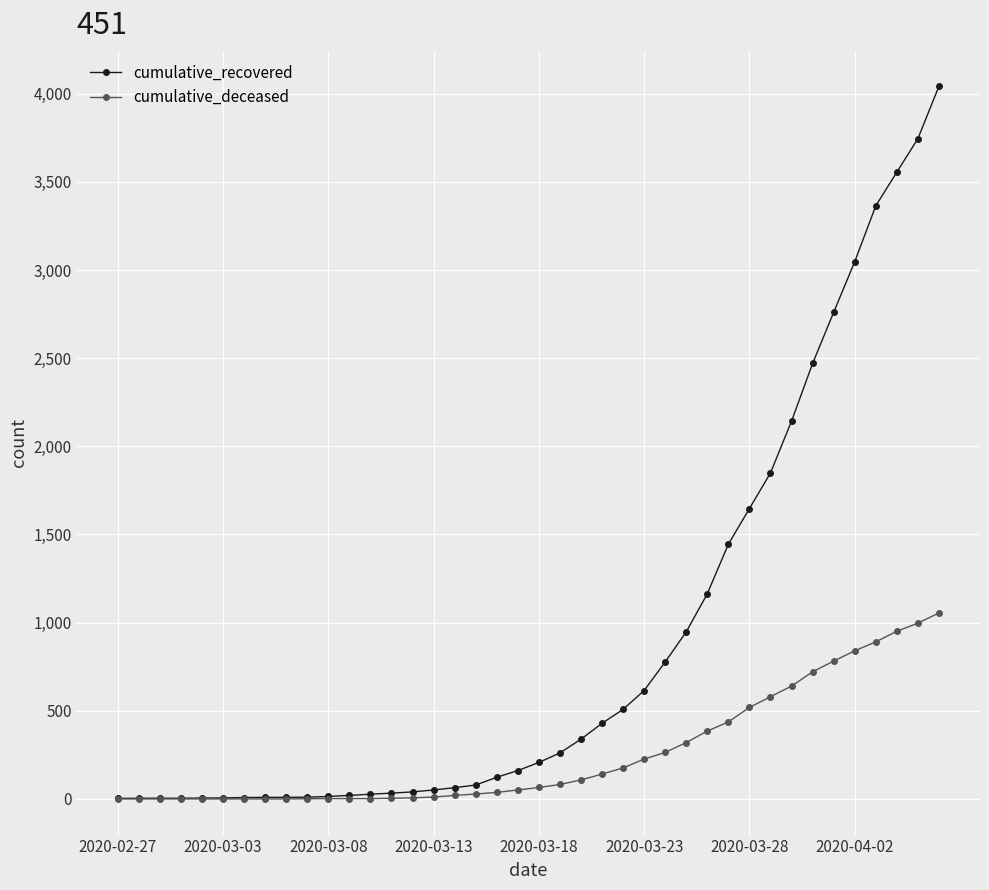

How many categories are shown in the chart?

40